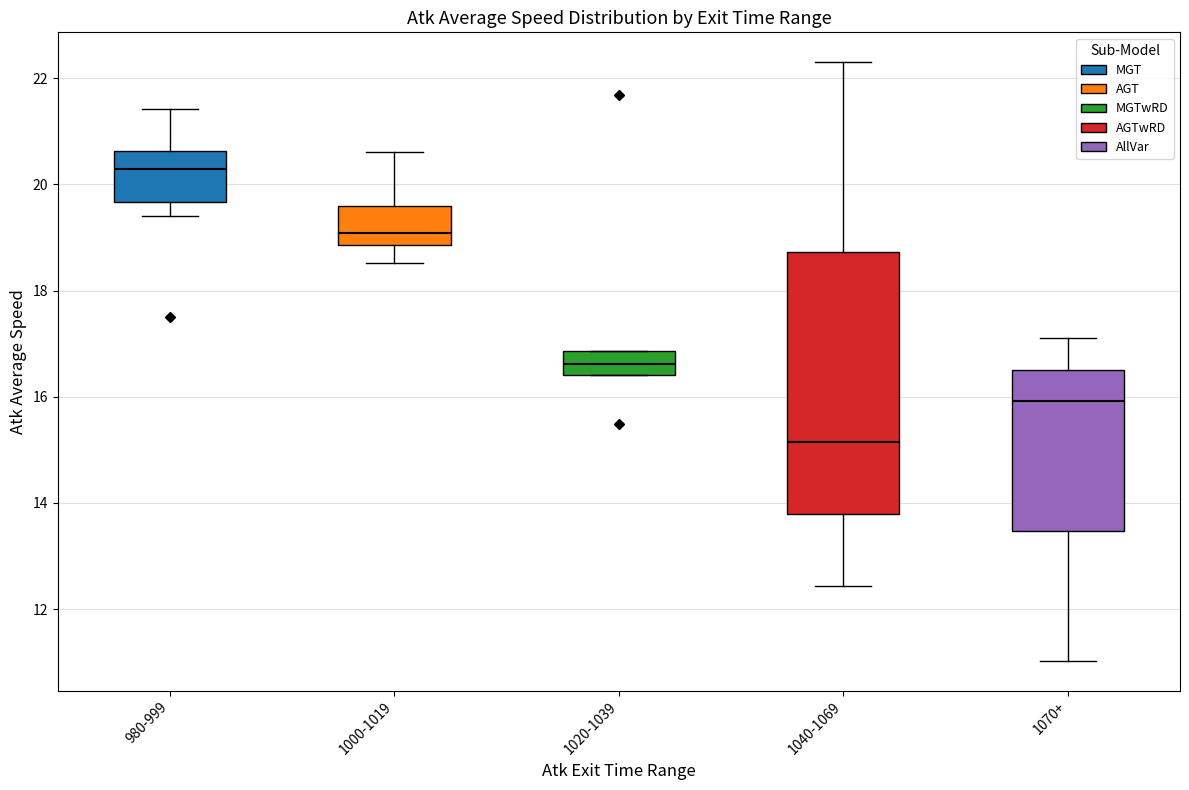

Reading left to right, read every box against the y-axis: the position of its median line, the range the box covers, and the ends of its whiskers. The values are not printed on the chart, so give them approximately, as read against the axis.

980-999: median 20.2, box 19.6 to 20.6, whiskers 19.4 to 21.4
1000-1019: median 19.0, box 18.8 to 19.6, whiskers 18.6 to 20.6
1020-1039: median 16.6, box 16.4 to 16.8, whiskers 16.4 to 16.8
1040-1069: median 15.2, box 13.8 to 18.8, whiskers 12.4 to 22.2
1070+: median 16.0, box 13.4 to 16.6, whiskers 11.0 to 17.0